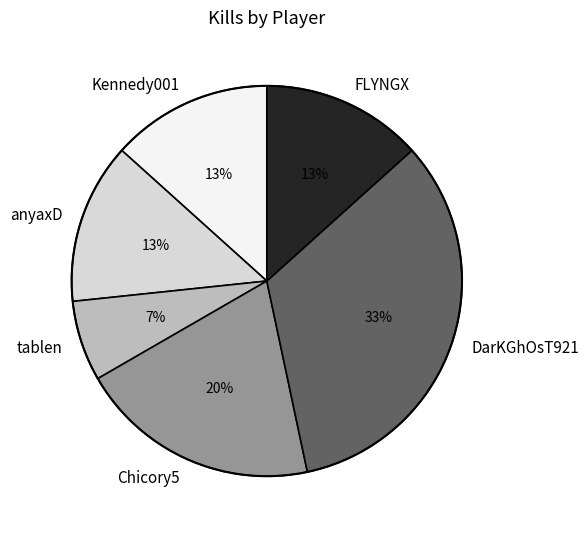

Which slice is the largest?

DarKGhOsT921